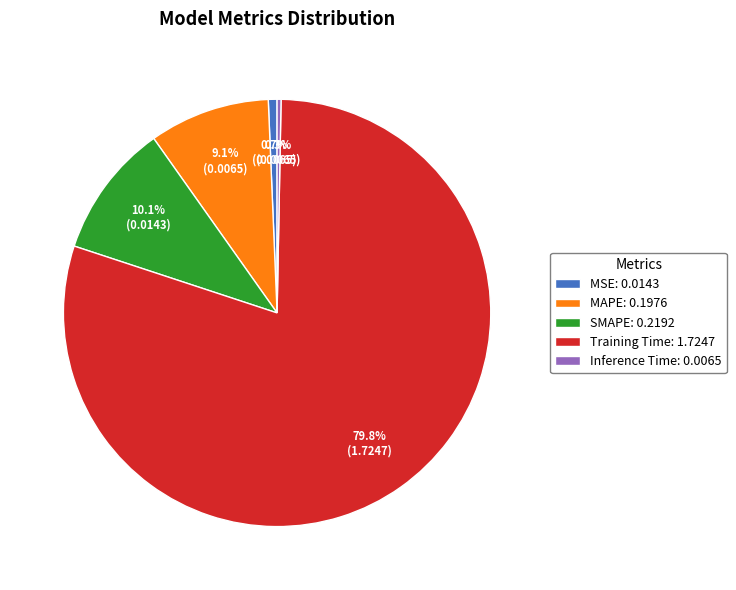

Between MAPE: 0.1976 and SMAPE: 0.2192, which is larger?

SMAPE: 0.2192